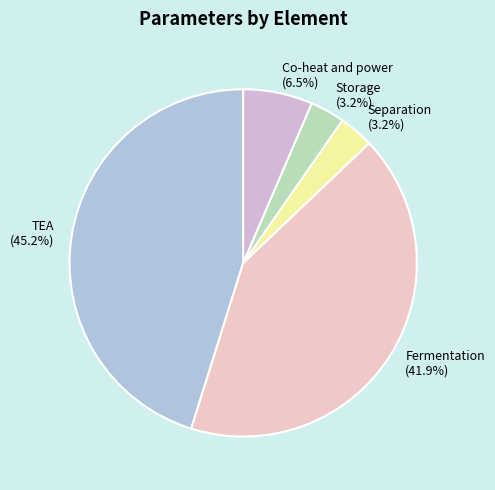

How many slices are in this pie chart?

5